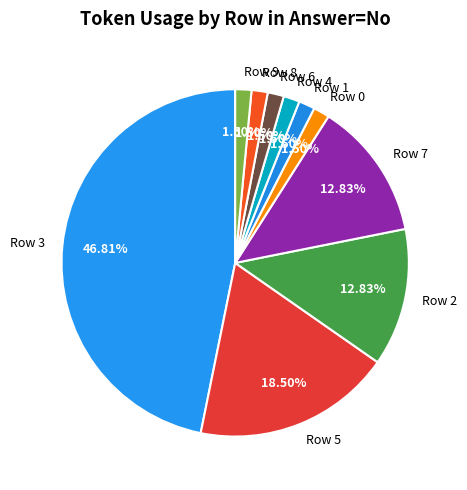

What is the ratio of the value at Row 5 to the value at Row 3?

0.4